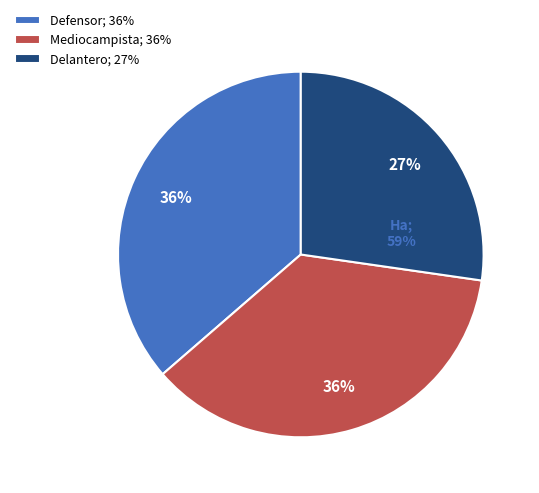

To the nearest percent, what is the combined percentage of Delantero and Defensor?

64%